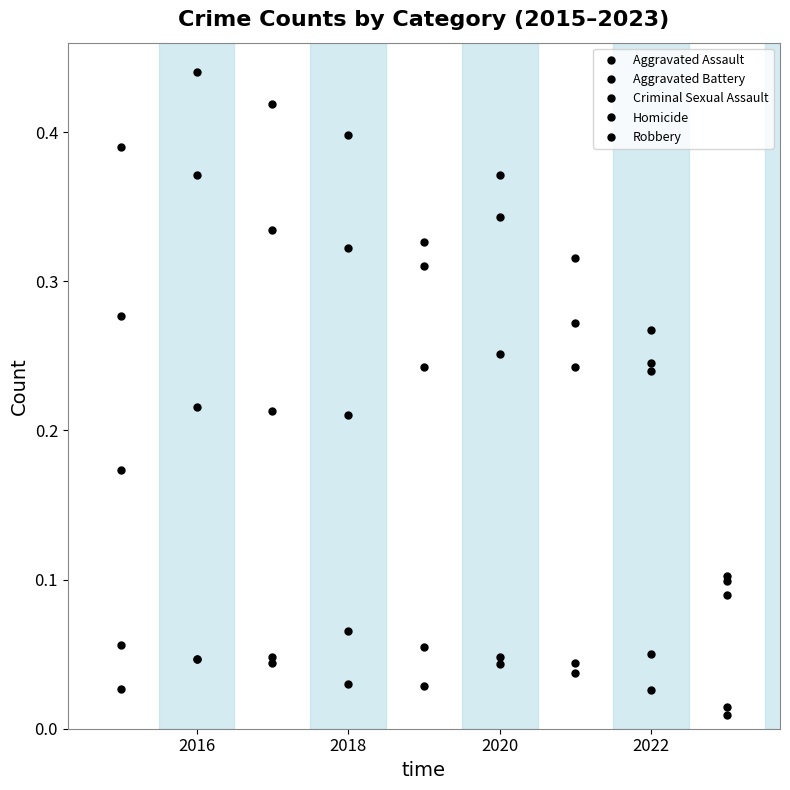

How many lines are shown in the chart?

5